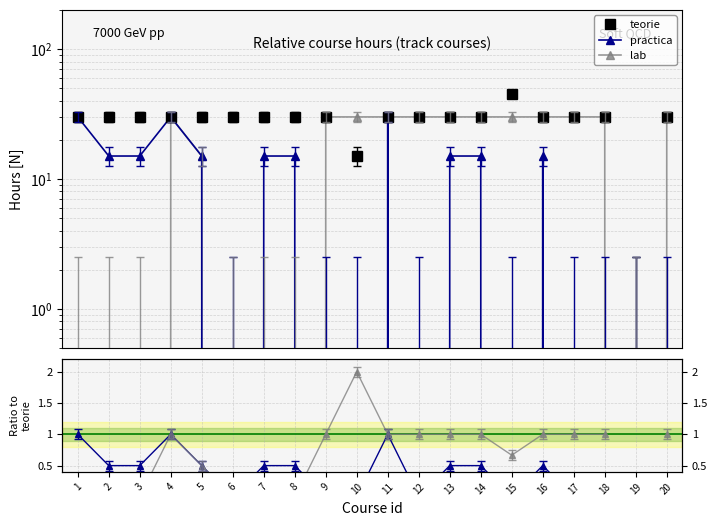

At how many categories does at least one series exceed 1?

19